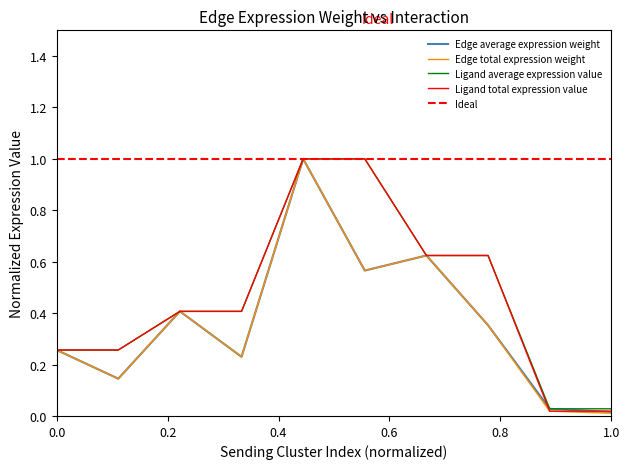

List the series in order of their peak value, lowest first.

Edge average expression weight, Edge total expression weight, Ligand average expression value, Ligand total expression value